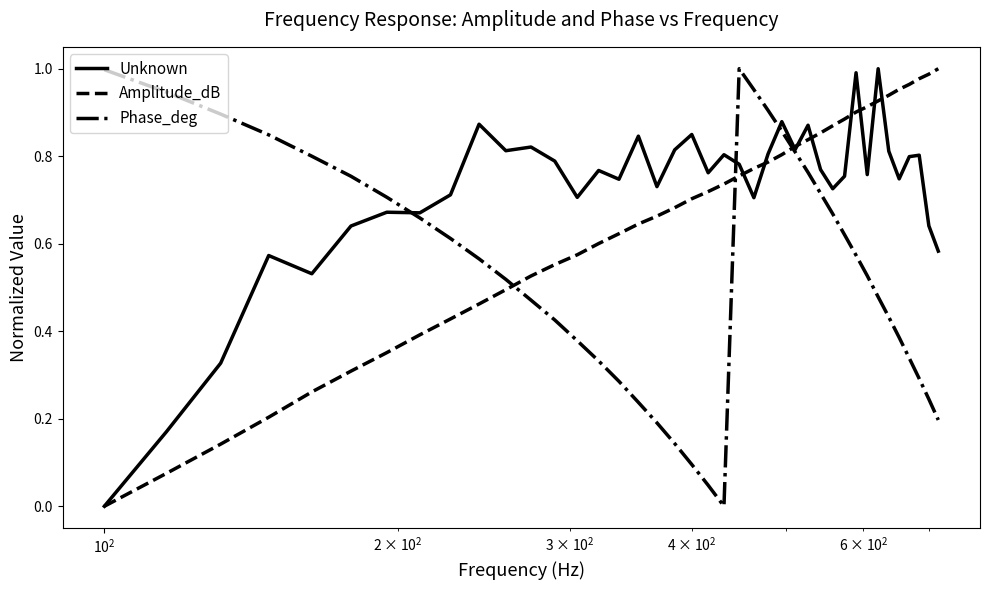

List the series in order of their overall mean, highest first.

Unknown, Amplitude_dB, Phase_deg